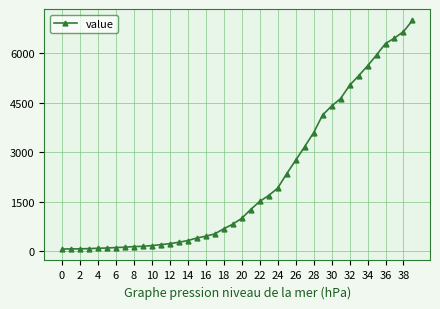

What is the maximum value shown in the chart?

6995